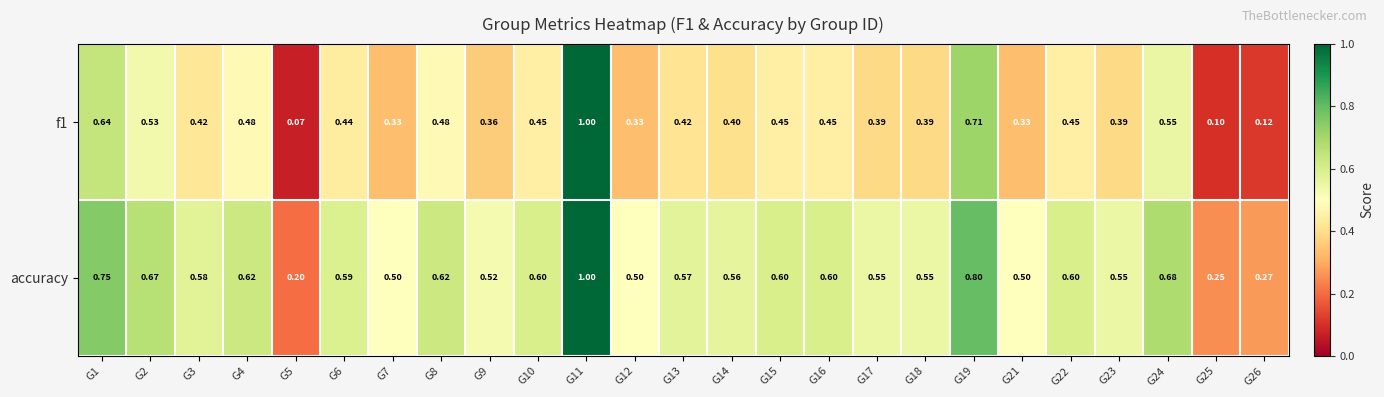

Which series has the largest total across all categories?

accuracy